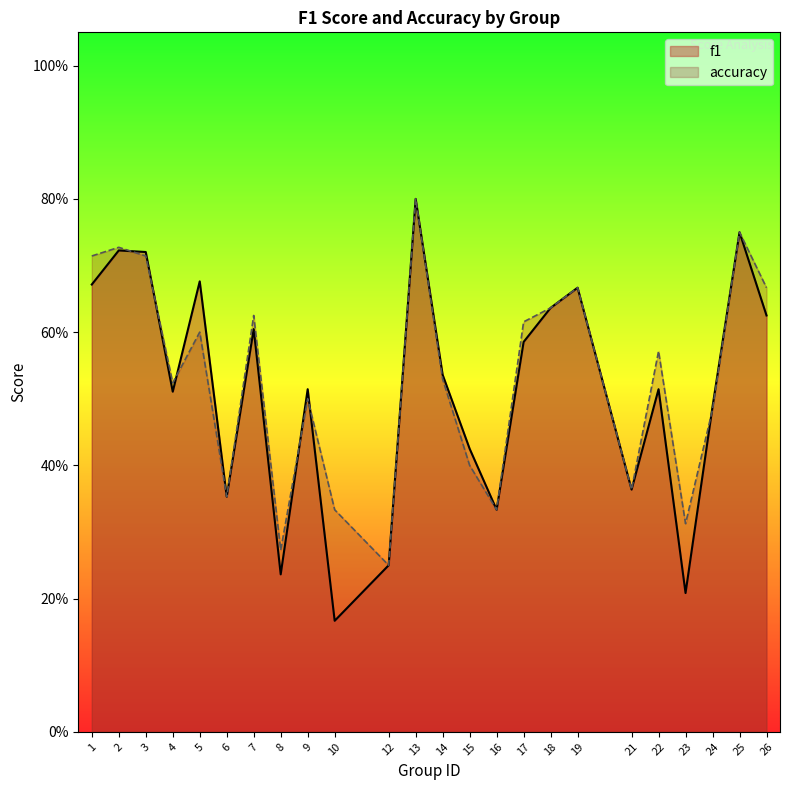

Read the accuracy value at 12.

0.2